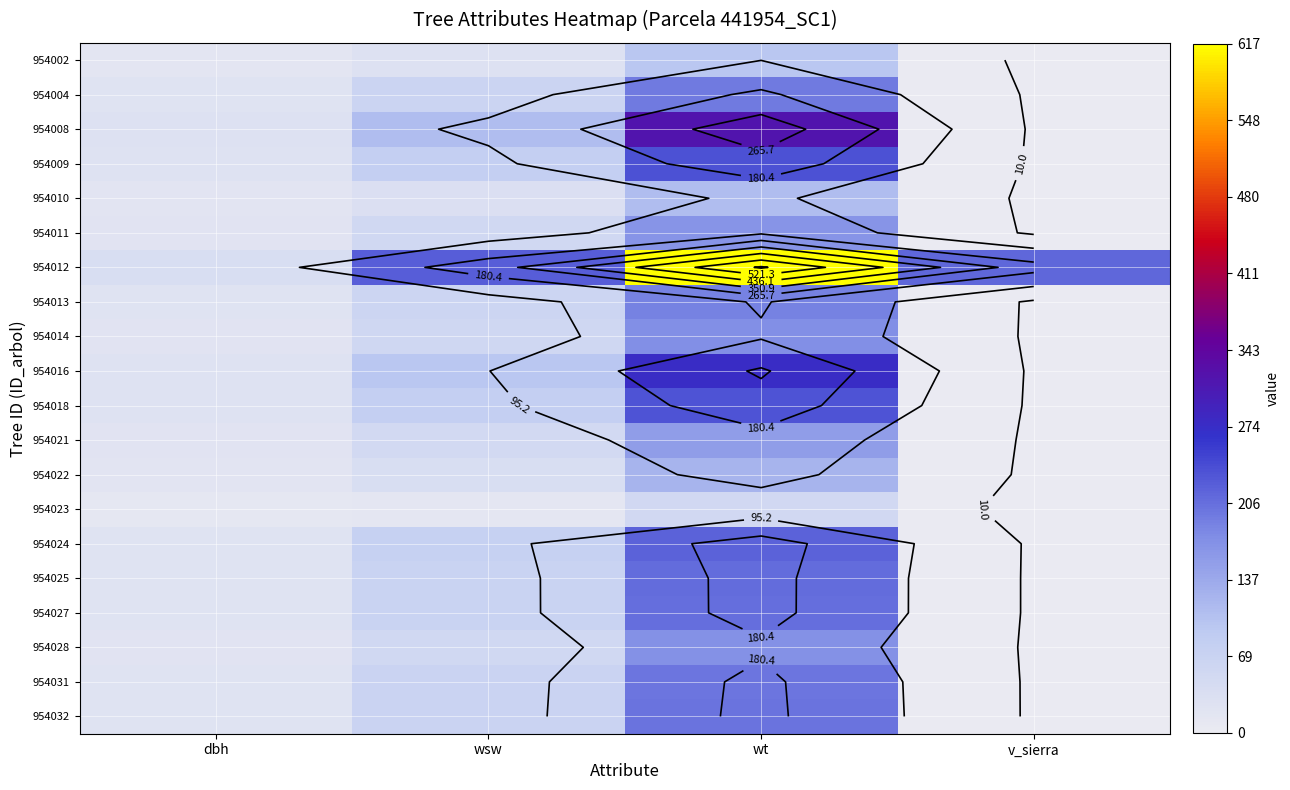

Which series has the largest range (max minus min)?

954012